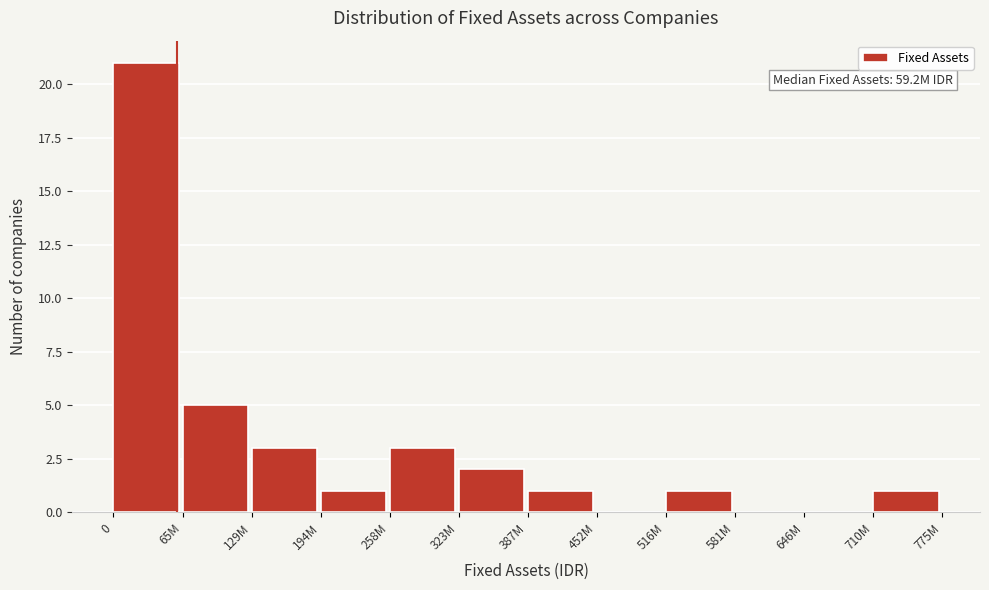

Reading right to left, transcribe all the data shown in this chart.

710M=1	646M=0	581M=0	516M=1	452M=0	387M=1	323M=2	258M=3	194M=1	129M=3	65M=5	0=21